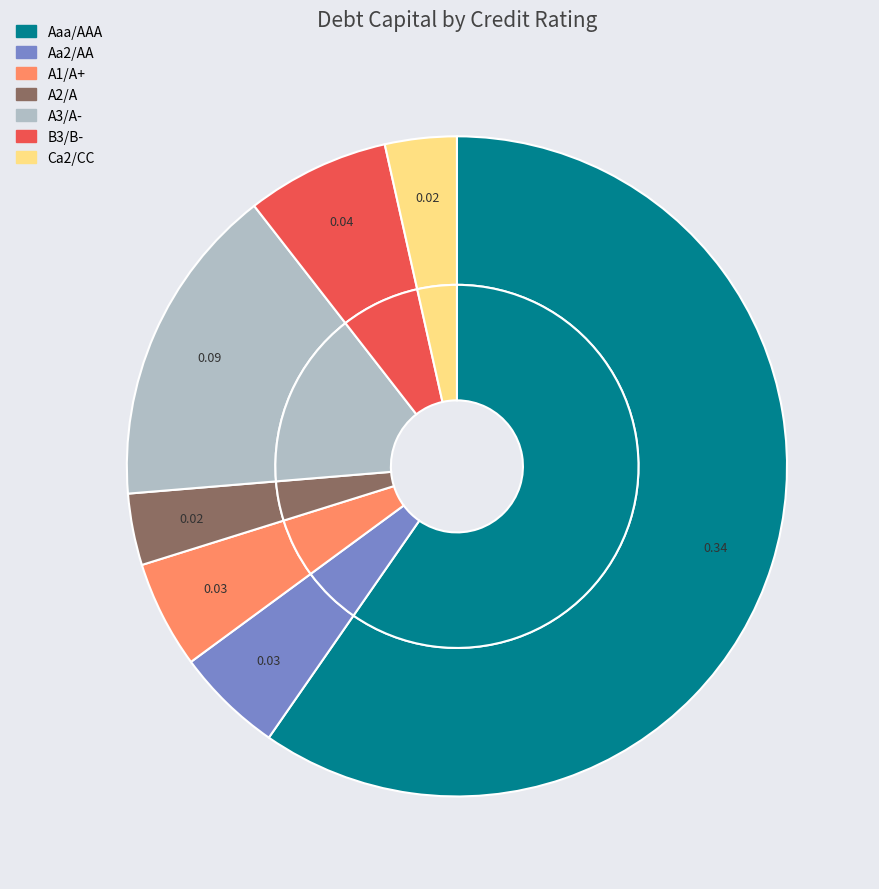

How many slices are in this pie chart?

7